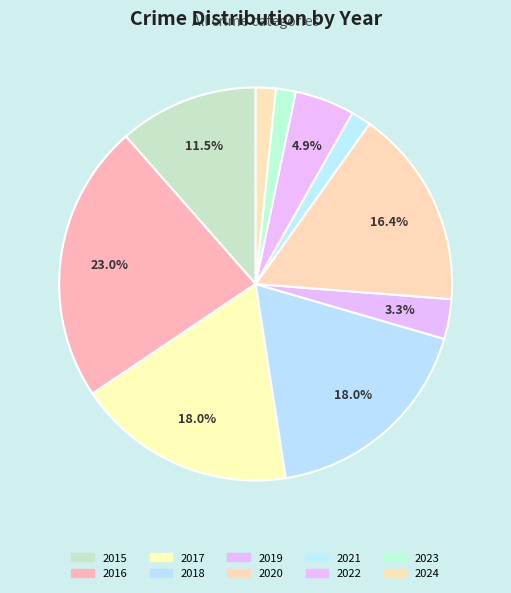

To the nearest percent, what is the combined percentage of 2023 and 2019?

5%